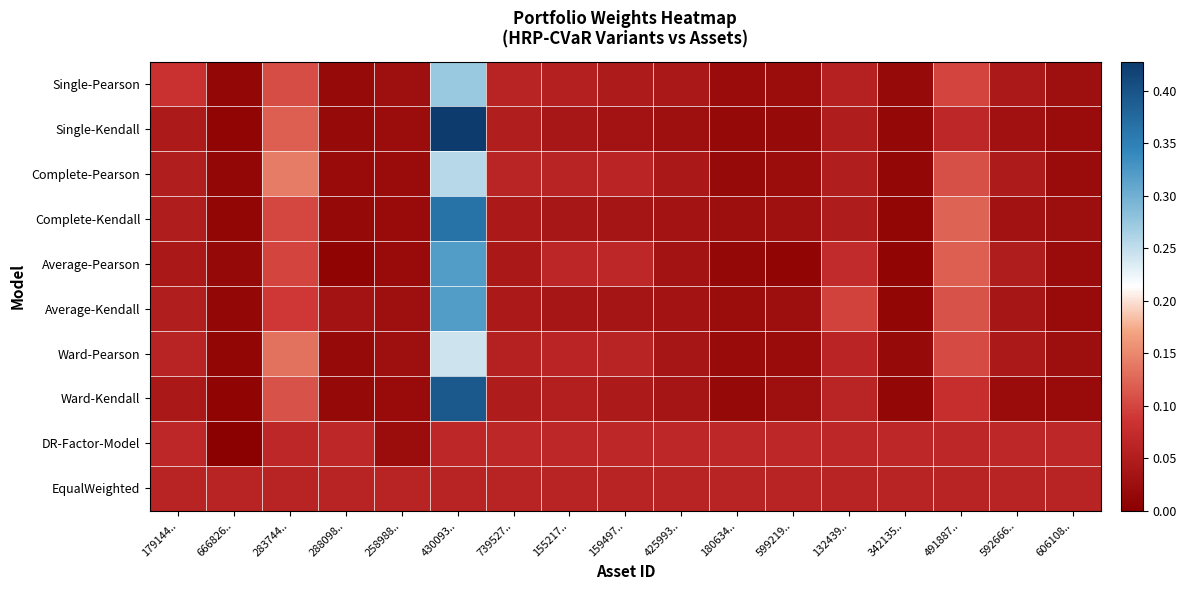

Which series has the widest spread of values?

Single-Kendall